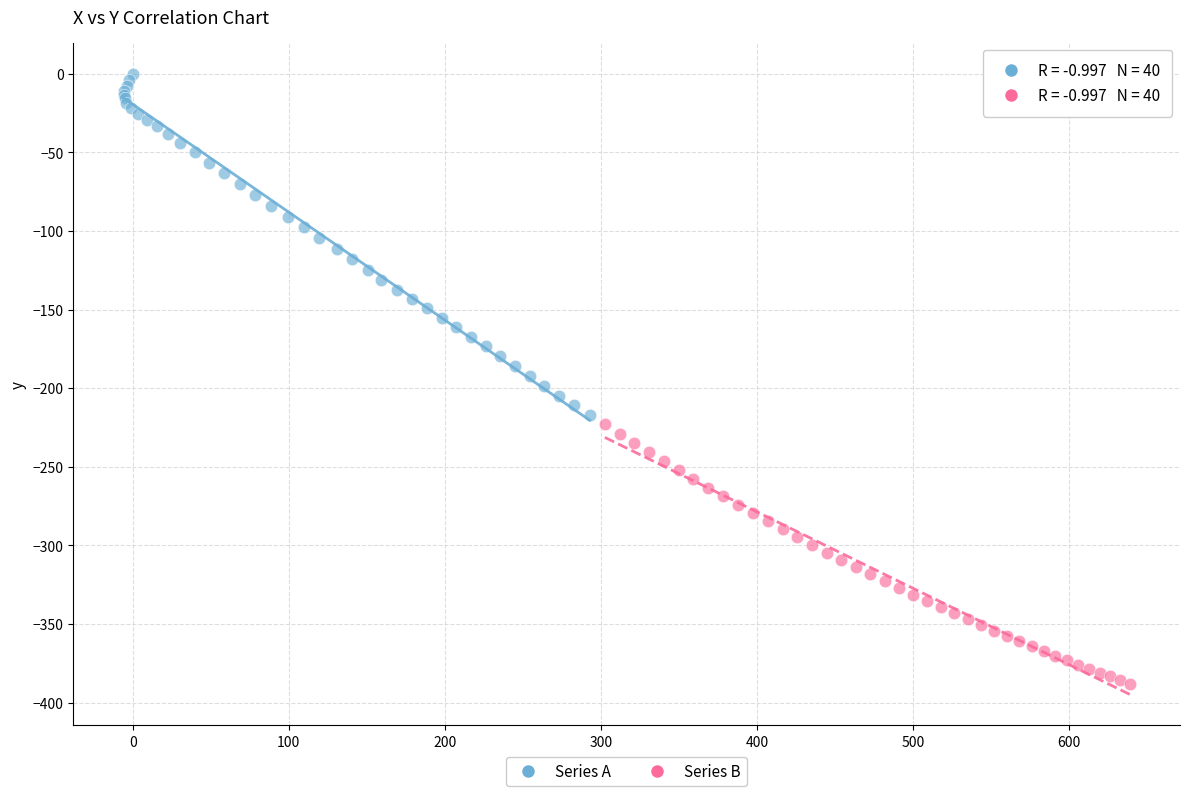

Which series contains the lowest Y value?

Series B